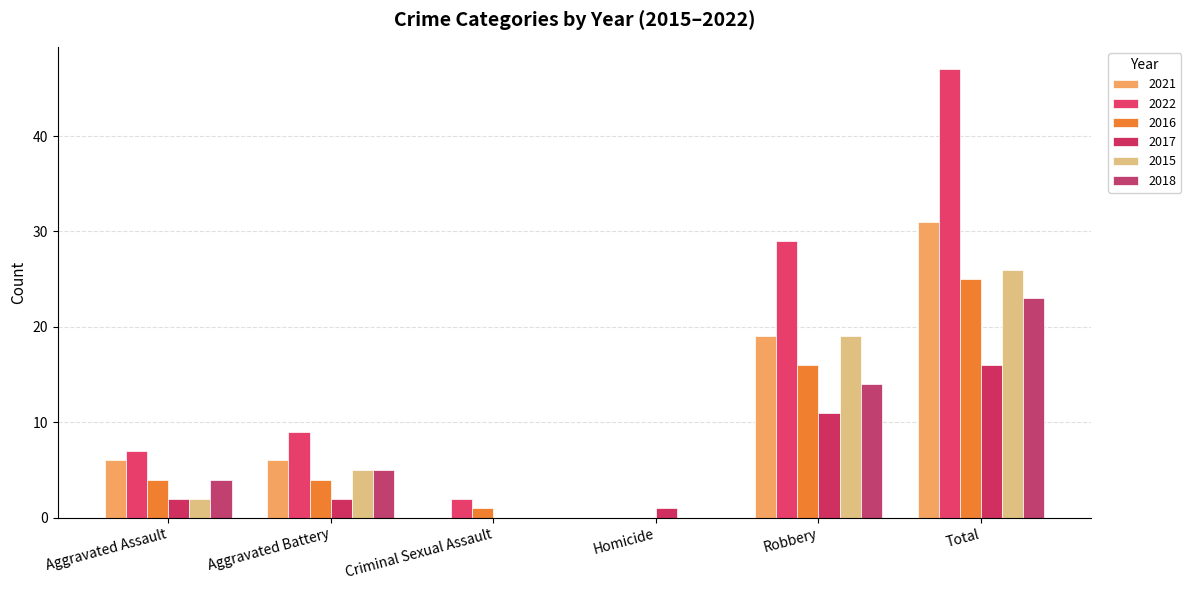

Is the value of 2017 at Aggravated Assault greater than the value of 2016 at Aggravated Assault?

No